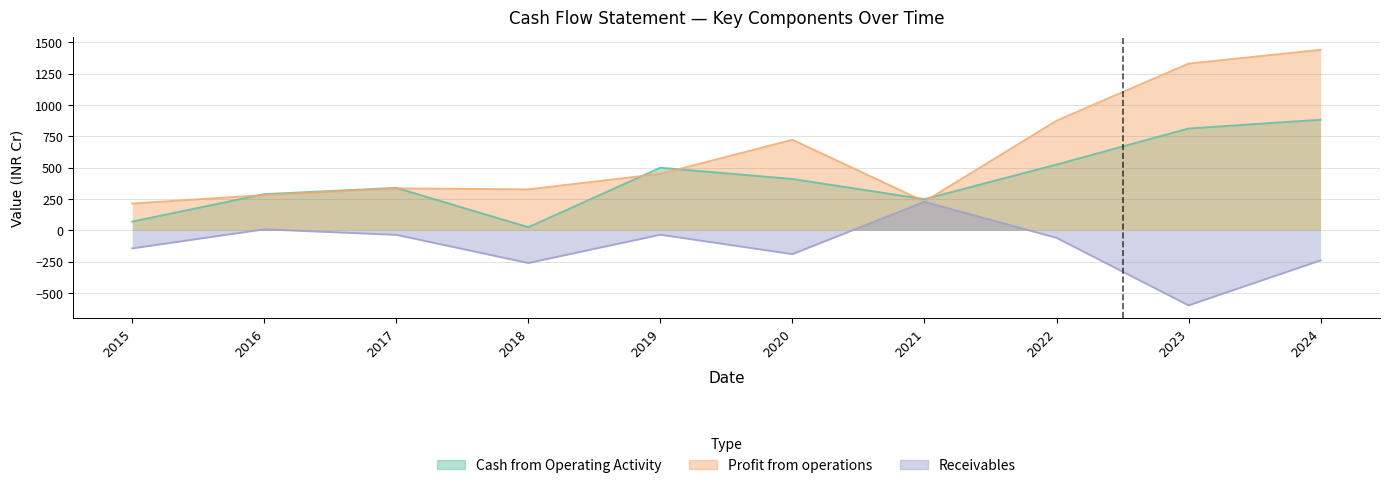

Reading right to left, extract all data points from this chart.

Cash from Operating Activity: 2024=882	2023=812	2022=524	2021=248	2020=409	2019=499	2018=24	2017=338	2016=288	2015=69
Profit from operations: 2024=1440	2023=1330	2022=874	2021=229	2020=722	2019=450	2018=326	2017=334	2016=281	2015=213
Receivables: 2024=-241	2023=-600	2022=-61	2021=227	2020=-191	2019=-36	2018=-262	2017=-37	2016=7	2015=-145